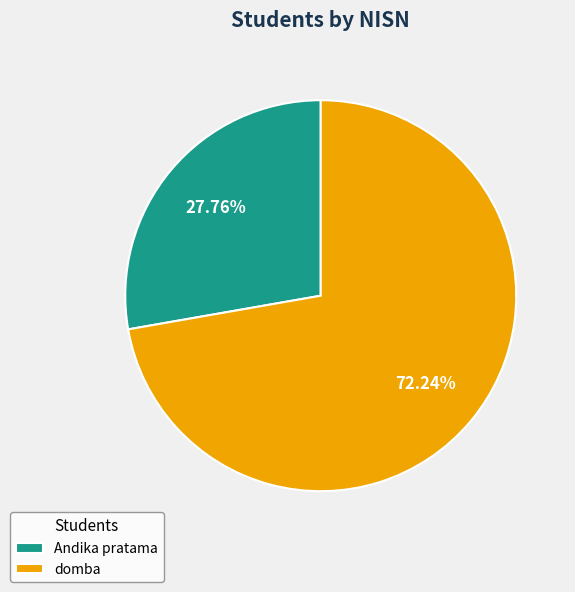

To the nearest percent, what percentage of the pie is domba?

72%